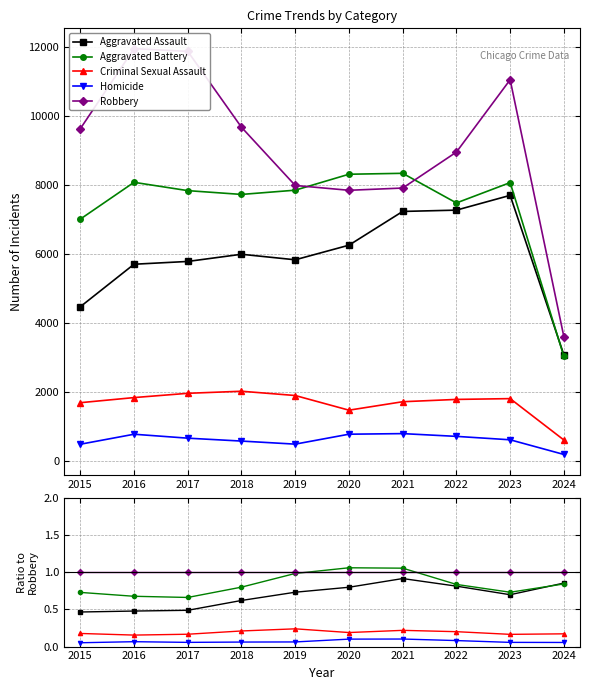

Between 2015 and 2024, which series saw the biggest shift?

Aggravated Assault